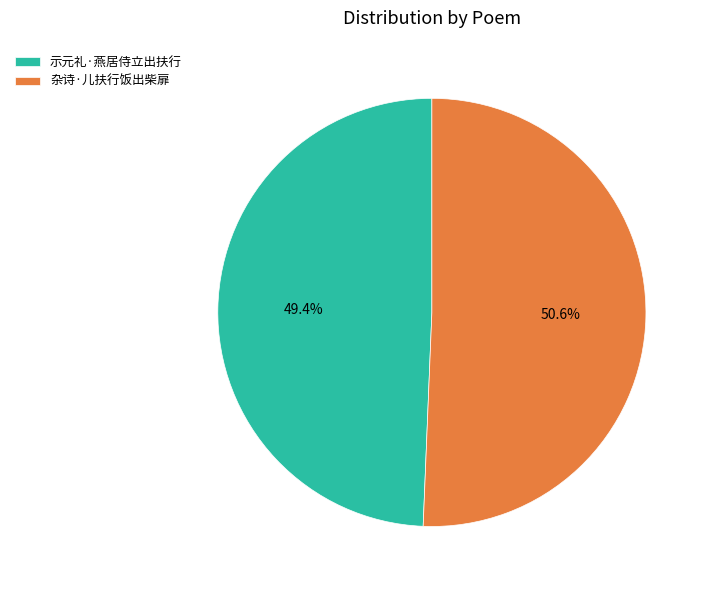

Count the number of slices in the pie.

2